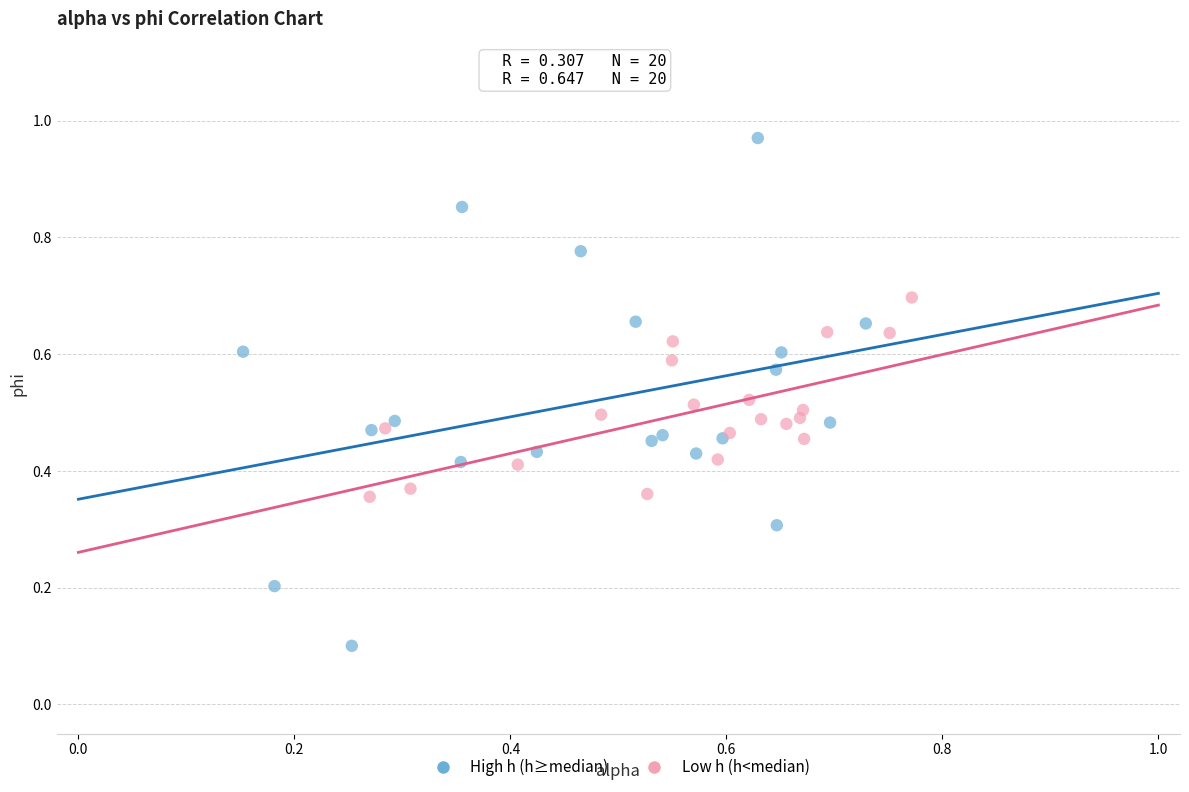

Which series reaches the maximum Y coordinate?

High h (h≥median)